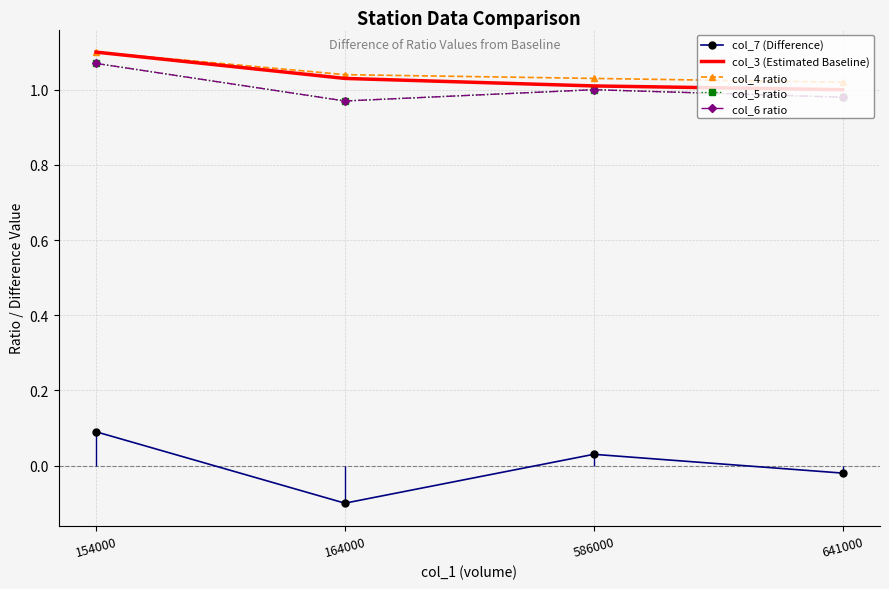

Reading left to right, what are all the values shown in this chart?

col_7 (Difference): 0.1	-0.1	0.0	-0.0
col_3 (Estimated Baseline): 1.1	1.0	1.0	1.0
col_4 ratio: 1.1	1.0	1.0	1.0
col_5 ratio: 1.1	1.0	1.0	1.0
col_6 ratio: 1.1	1.0	1.0	1.0